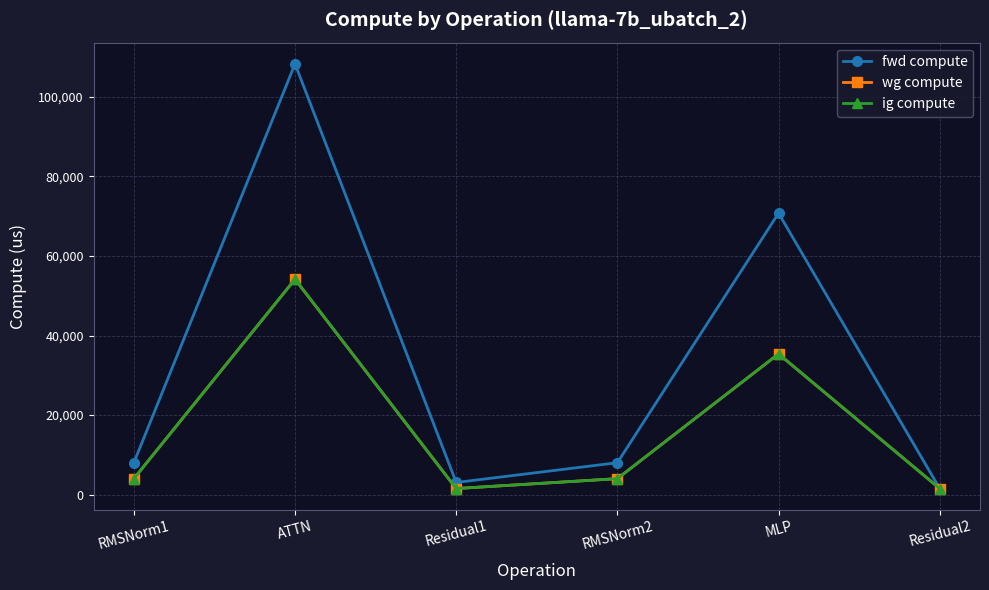

At which label does ig compute reach its peak?

ATTN